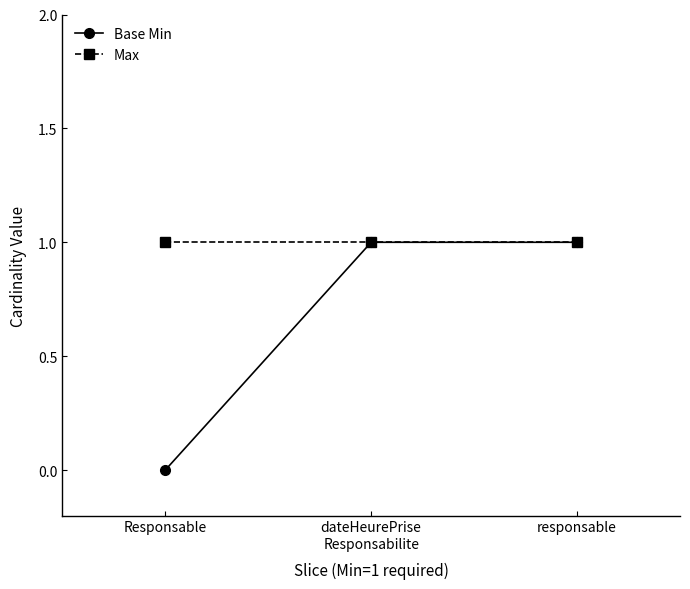

How many positive values does the Base Min series have?

2